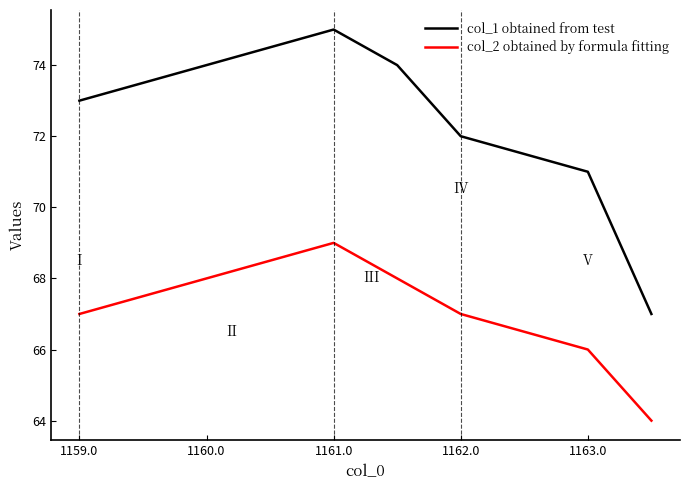

Rank the series by their maximum value, from highest to lowest.

col_1 obtained from test, col_2 obtained by formula fitting